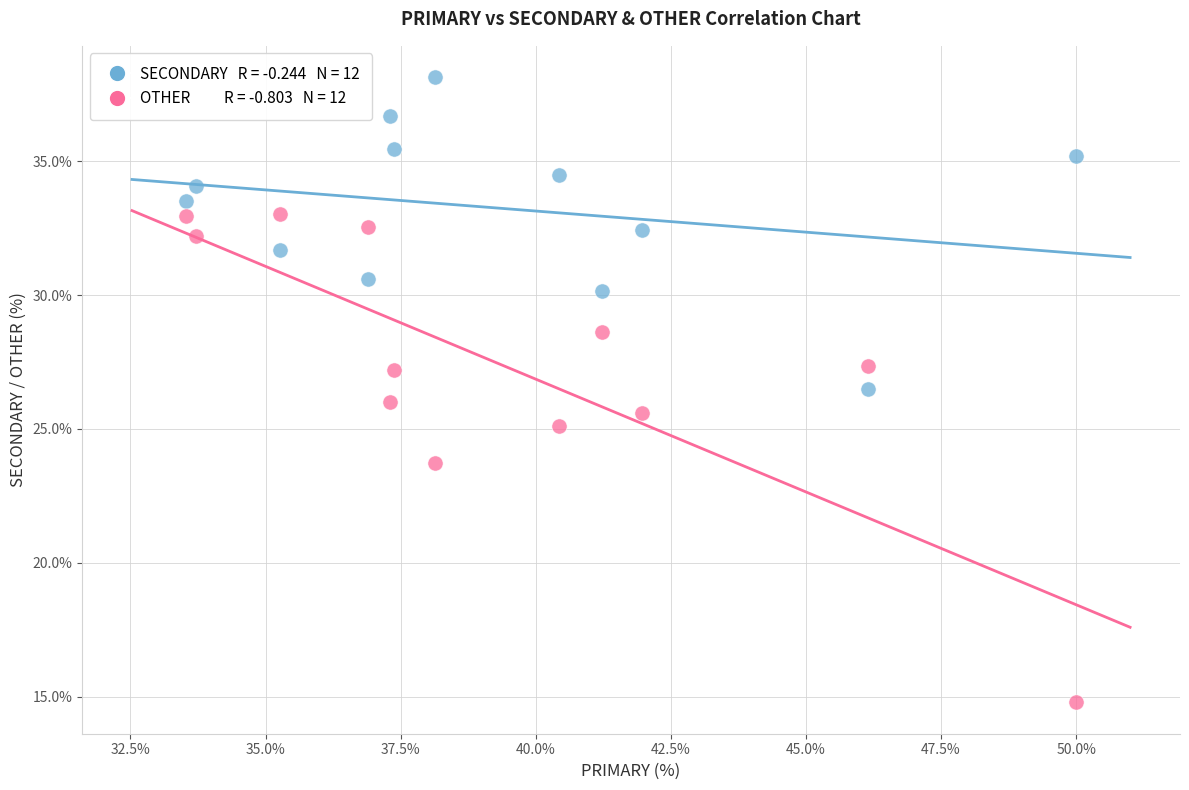

Across all data points, what is the range of Y values (max minus min)?

23.4